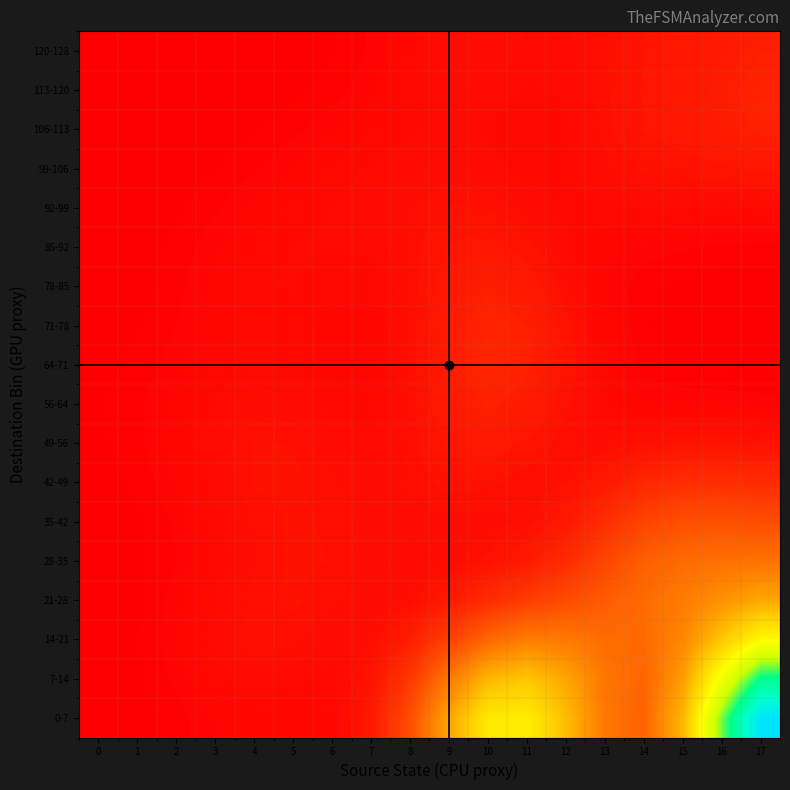

Reading left to right, extract all data points from this chart.

0-7: 0=0.0	1=0.0	2=0.0	3=0.1	4=0.1	5=0.1	6=0.1	7=0.2	8=0.7	9=1.4	10=2.0	11=2.1	12=1.6	13=1.0	14=0.8	15=1.6	16=3.1	17=4.6
7-14: 0=0.0	1=0.0	2=0.0	3=0.1	4=0.1	5=0.1	6=0.1	7=0.2	8=0.5	9=1.0	10=1.6	11=1.7	12=1.4	13=1.0	14=0.9	15=1.3	16=2.5	17=3.5
14-21: 0=0.0	1=0.0	2=0.1	3=0.1	4=0.1	5=0.1	6=0.1	7=0.1	8=0.3	9=0.5	10=0.9	11=1.1	12=1.0	13=0.9	14=0.9	15=1.1	16=1.7	17=2.2
21-28: 0=0.0	1=0.0	2=0.0	3=0.1	4=0.1	5=0.1	6=0.1	7=0.1	8=0.1	9=0.2	10=0.4	11=0.5	12=0.6	13=0.8	14=0.9	15=1.0	16=1.2	17=1.4
28-35: 0=0.0	1=0.0	2=0.0	3=0.1	4=0.1	5=0.1	6=0.1	7=0.1	8=0.1	9=0.1	10=0.2	11=0.2	12=0.4	13=0.6	14=0.8	15=0.9	16=1.0	17=1.0
35-42: 0=0.0	1=0.0	2=0.0	3=0.1	4=0.1	5=0.1	6=0.1	7=0.1	8=0.1	9=0.1	10=0.1	11=0.1	12=0.2	13=0.4	14=0.6	15=0.7	16=0.7	17=0.7
42-49: 0=0.0	1=0.0	2=0.1	3=0.1	4=0.1	5=0.2	6=0.1	7=0.1	8=0.1	9=0.2	10=0.1	11=0.1	12=0.1	13=0.2	14=0.3	15=0.4	16=0.4	17=0.4
49-56: 0=0.0	1=0.0	2=0.1	3=0.1	4=0.1	5=0.1	6=0.1	7=0.1	8=0.1	9=0.2	10=0.2	11=0.2	12=0.1	13=0.1	14=0.1	15=0.2	16=0.2	17=0.2
56-64: 0=0.0	1=0.0	2=0.1	3=0.1	4=0.1	5=0.1	6=0.1	7=0.1	8=0.1	9=0.2	10=0.3	11=0.2	12=0.1	13=0.1	14=0.1	15=0.1	16=0.0	17=0.0
64-71: 0=0.0	1=0.0	2=0.0	3=0.1	4=0.1	5=0.1	6=0.1	7=0.1	8=0.1	9=0.2	10=0.3	11=0.3	12=0.2	13=0.1	14=0.0	15=0.0	16=0.0	17=0.0
71-78: 0=0.0	1=0.0	2=0.0	3=0.1	4=0.1	5=0.1	6=0.1	7=0.1	8=0.1	9=0.2	10=0.3	11=0.3	12=0.2	13=0.1	14=0.0	15=0.0	16=0.0	17=0.0
78-85: 0=0.0	1=0.0	2=0.0	3=0.1	4=0.1	5=0.1	6=0.1	7=0.1	8=0.1	9=0.2	10=0.3	11=0.2	12=0.1	13=0.1	14=0.0	15=0.0	16=0.0	17=0.0
85-92: 0=0.0	1=0.0	2=0.0	3=0.0	4=0.1	5=0.1	6=0.1	7=0.1	8=0.1	9=0.2	10=0.2	11=0.2	12=0.1	13=0.1	14=0.0	15=0.0	16=0.0	17=0.0
92-99: 0=0.0	1=0.0	2=0.0	3=0.0	4=0.1	5=0.1	6=0.1	7=0.1	8=0.1	9=0.1	10=0.1	11=0.1	12=0.1	13=0.1	14=0.1	15=0.1	16=0.1	17=0.1
99-106: 0=0.0	1=0.0	2=0.0	3=0.0	4=0.0	5=0.1	6=0.1	7=0.1	8=0.1	9=0.1	10=0.1	11=0.1	12=0.1	13=0.1	14=0.2	15=0.2	16=0.2	17=0.2
106-113: 0=0.0	1=0.0	2=0.0	3=0.0	4=0.0	5=0.0	6=0.0	7=0.1	8=0.1	9=0.1	10=0.1	11=0.1	12=0.1	13=0.1	14=0.2	15=0.2	16=0.2	17=0.3
113-120: 0=0.0	1=0.0	2=0.0	3=0.0	4=0.0	5=0.0	6=0.0	7=0.0	8=0.1	9=0.1	10=0.1	11=0.1	12=0.1	13=0.1	14=0.2	15=0.2	16=0.2	17=0.3
120-128: 0=0.0	1=0.0	2=0.0	3=0.0	4=0.0	5=0.0	6=0.0	7=0.0	8=0.1	9=0.1	10=0.1	11=0.1	12=0.1	13=0.1	14=0.2	15=0.2	16=0.2	17=0.3